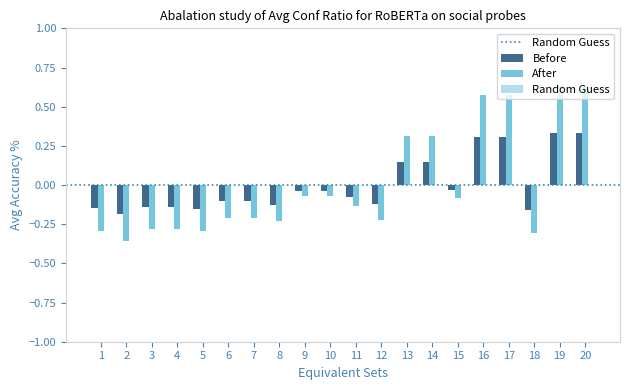

Is the value of Before at 11 greater than the value of After at 1?

Yes